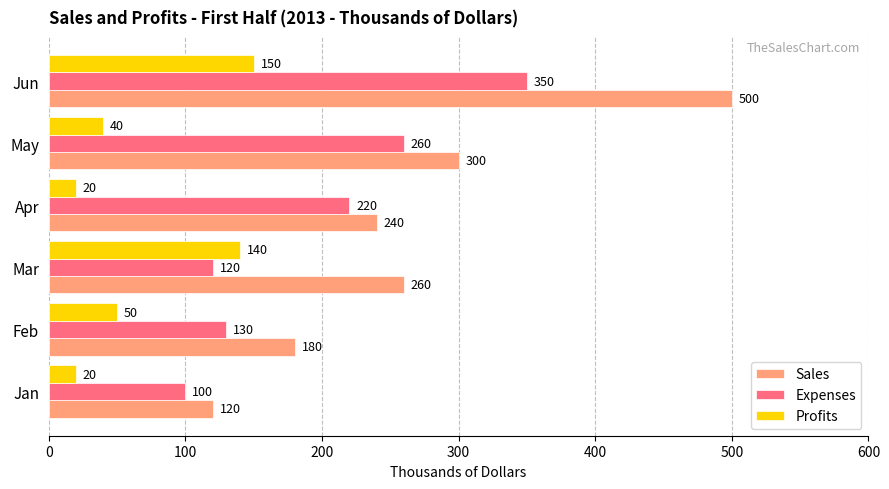

Is the value of Profits at Apr greater than the value of Expenses at May?

No